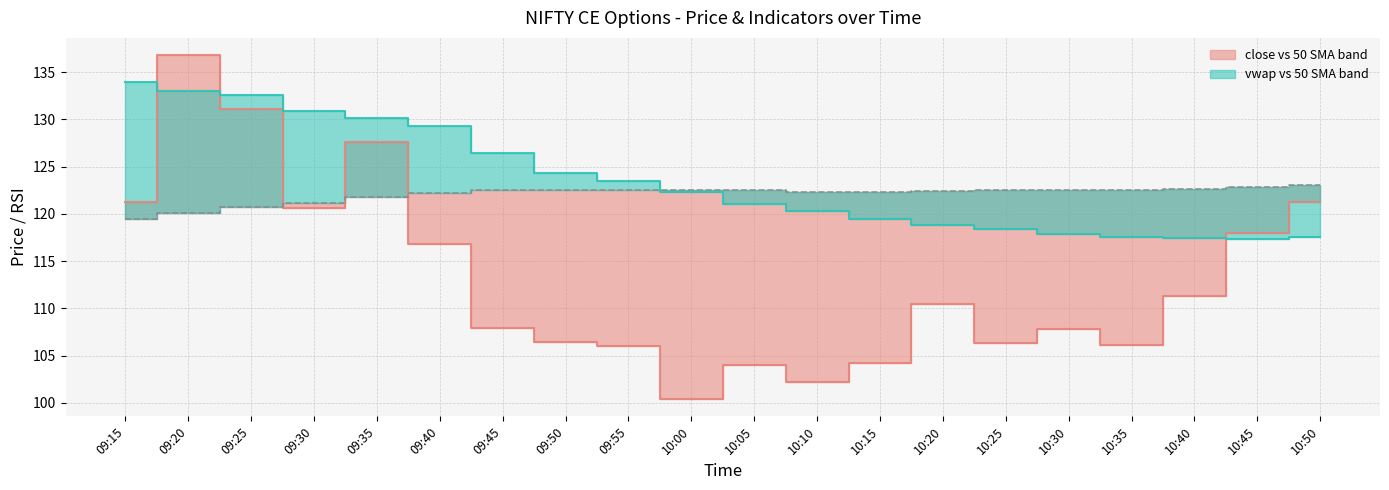

At which label is vwap (median) closest to 125?

09:50